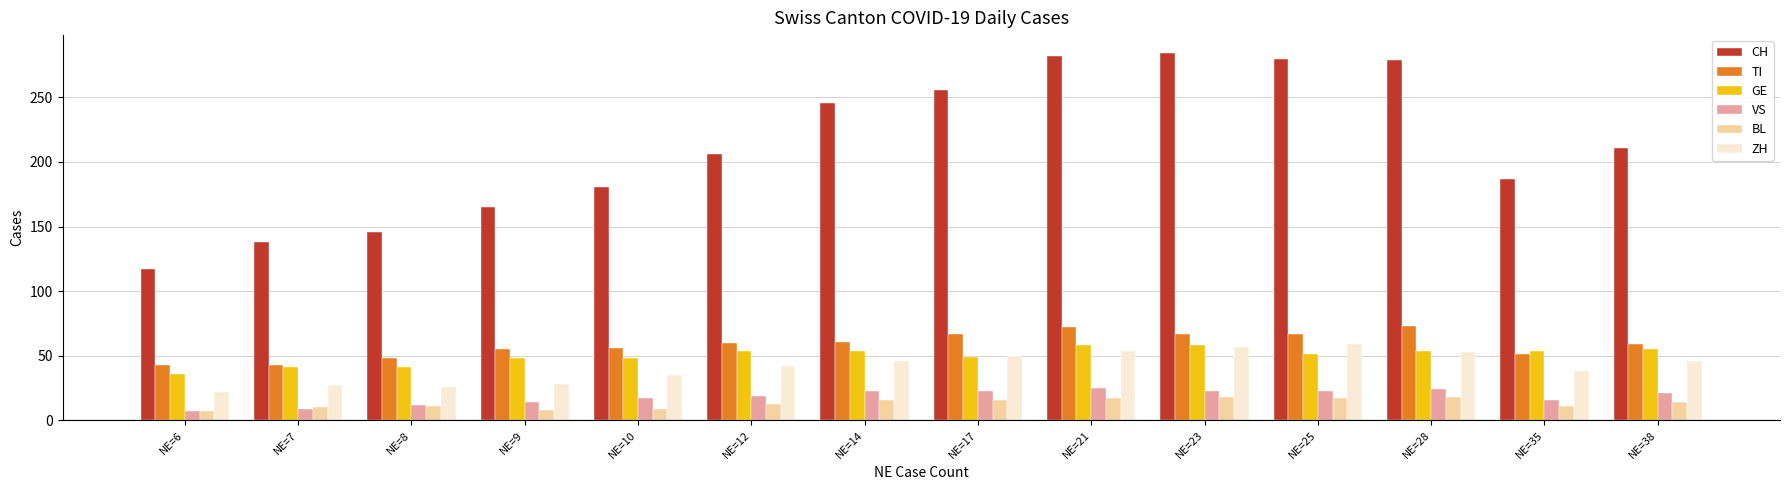

True or false: ZH has a value of 41 at NE=8.

False